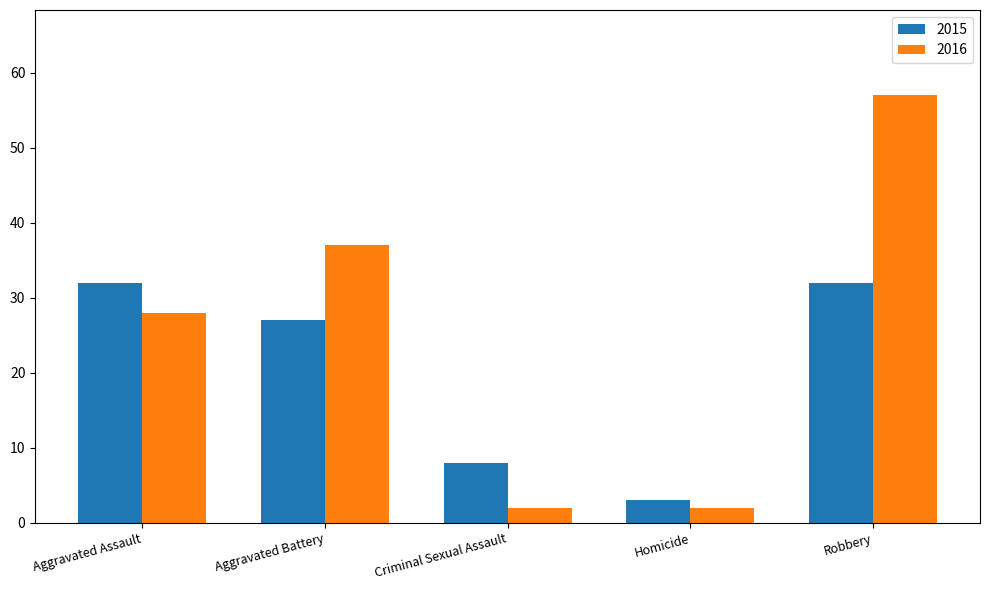

Reading left to right, list all the values displayed in this chart.

2015: 32	27	8	3	32
2016: 28	37	2	2	57